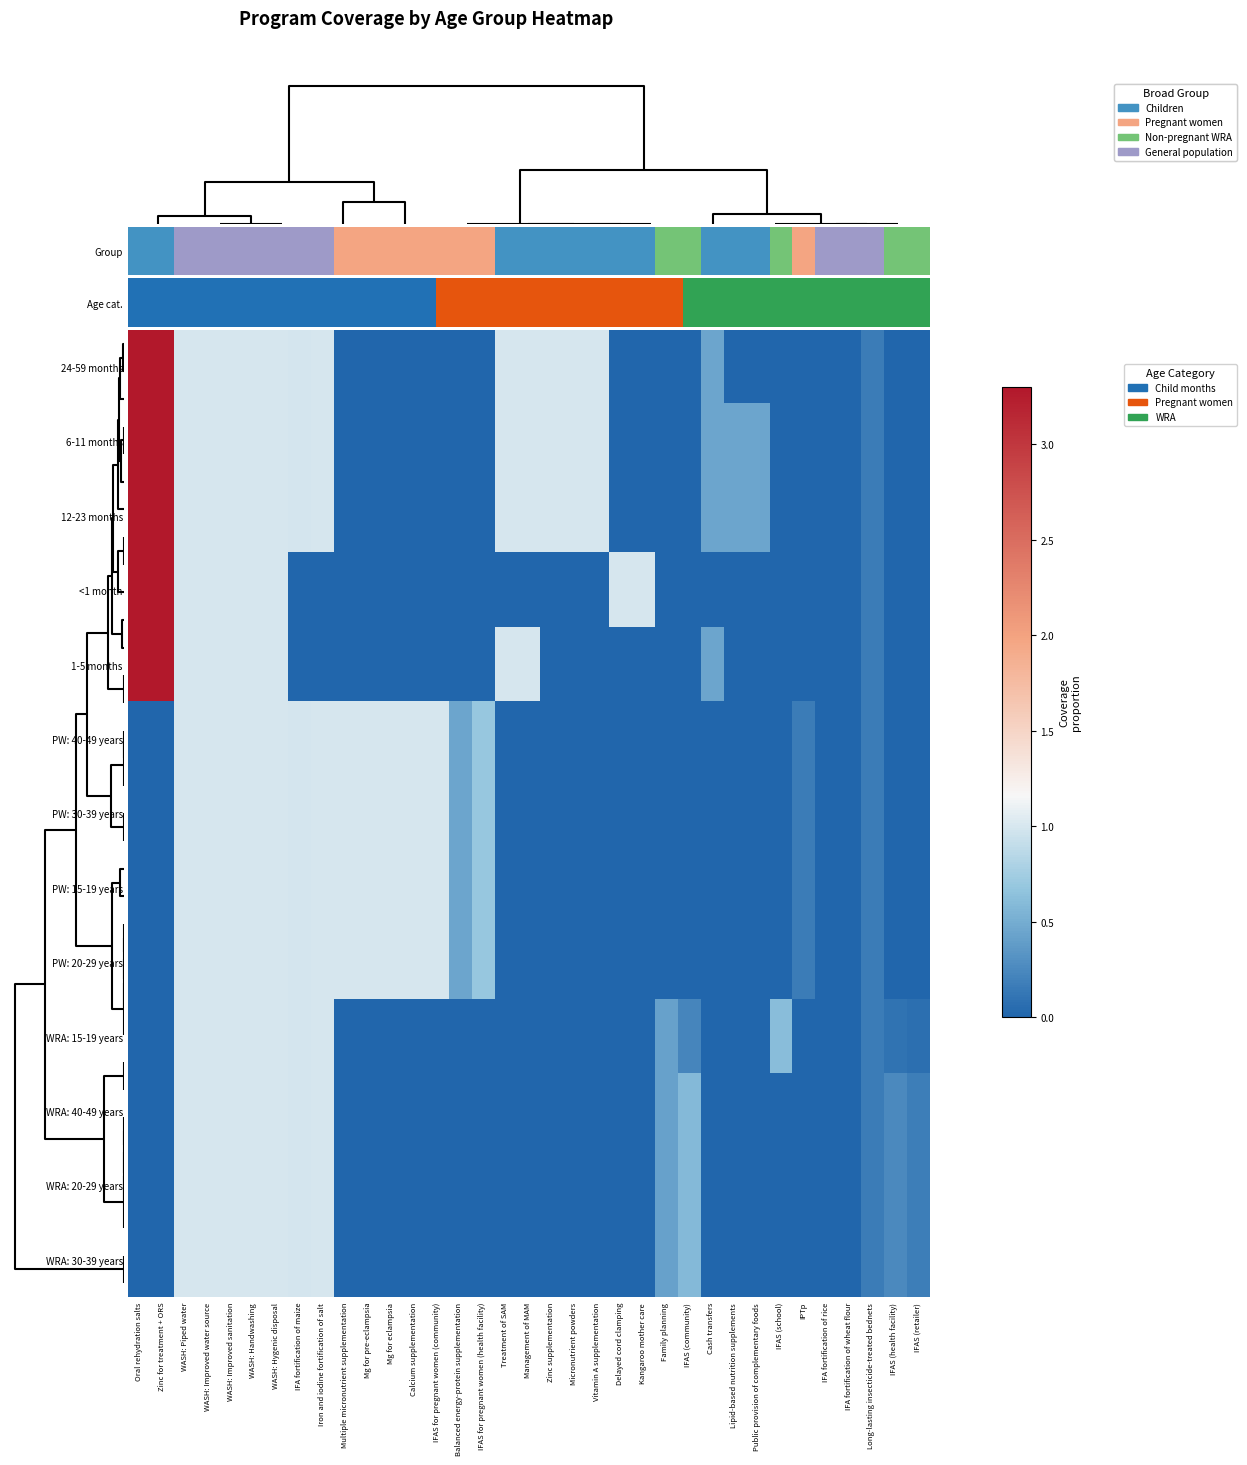

Reading left to right, transcribe all the data shown in this chart.

row_0: 3.3	3.3	1.0	1.0	1.0	1.0	1.0	1.0	1.0	0.0	0.0	0.0	0.0	0.0	0.0	0.0	1.0	1.0	1.0	1.0	1.0	0.0	0.0	0.0	0.0	0.4	0.0	0.0	0.0	0.0	0.0	0.0	0.2	0.0	0.0
row_1: 3.3	3.3	1.0	1.0	1.0	1.0	1.0	1.0	1.0	0.0	0.0	0.0	0.0	0.0	0.0	0.0	1.0	1.0	1.0	1.0	1.0	0.0	0.0	0.0	0.0	0.4	0.4	0.4	0.0	0.0	0.0	0.0	0.2	0.0	0.0
row_2: 3.3	3.3	1.0	1.0	1.0	1.0	1.0	1.0	1.0	0.0	0.0	0.0	0.0	0.0	0.0	0.0	1.0	1.0	1.0	1.0	1.0	0.0	0.0	0.0	0.0	0.4	0.4	0.4	0.0	0.0	0.0	0.0	0.2	0.0	0.0
row_3: 3.3	3.3	1.0	1.0	1.0	1.0	1.0	0.0	0.0	0.0	0.0	0.0	0.0	0.0	0.0	0.0	0.0	0.0	0.0	0.0	0.0	1.0	1.0	0.0	0.0	0.0	0.0	0.0	0.0	0.0	0.0	0.0	0.2	0.0	0.0
row_4: 3.3	3.3	1.0	1.0	1.0	1.0	1.0	0.0	0.0	0.0	0.0	0.0	0.0	0.0	0.0	0.0	1.0	1.0	0.0	0.0	0.0	0.0	0.0	0.0	0.0	0.4	0.0	0.0	0.0	0.0	0.0	0.0	0.2	0.0	0.0
row_5: 0.0	0.0	1.0	1.0	1.0	1.0	1.0	1.0	1.0	1.0	1.0	1.0	1.0	1.0	0.4	0.7	0.0	0.0	0.0	0.0	0.0	0.0	0.0	0.0	0.0	0.0	0.0	0.0	0.0	0.2	0.0	0.0	0.2	0.0	0.0
row_6: 0.0	0.0	1.0	1.0	1.0	1.0	1.0	1.0	1.0	1.0	1.0	1.0	1.0	1.0	0.4	0.7	0.0	0.0	0.0	0.0	0.0	0.0	0.0	0.0	0.0	0.0	0.0	0.0	0.0	0.2	0.0	0.0	0.2	0.0	0.0
row_7: 0.0	0.0	1.0	1.0	1.0	1.0	1.0	1.0	1.0	1.0	1.0	1.0	1.0	1.0	0.4	0.7	0.0	0.0	0.0	0.0	0.0	0.0	0.0	0.0	0.0	0.0	0.0	0.0	0.0	0.2	0.0	0.0	0.2	0.0	0.0
row_8: 0.0	0.0	1.0	1.0	1.0	1.0	1.0	1.0	1.0	1.0	1.0	1.0	1.0	1.0	0.4	0.7	0.0	0.0	0.0	0.0	0.0	0.0	0.0	0.0	0.0	0.0	0.0	0.0	0.0	0.2	0.0	0.0	0.2	0.0	0.0
row_9: 0.0	0.0	1.0	1.0	1.0	1.0	1.0	1.0	1.0	0.0	0.0	0.0	0.0	0.0	0.0	0.0	0.0	0.0	0.0	0.0	0.0	0.0	0.0	0.4	0.2	0.0	0.0	0.0	0.6	0.0	0.0	0.0	0.2	0.1	0.1
row_10: 0.0	0.0	1.0	1.0	1.0	1.0	1.0	1.0	1.0	0.0	0.0	0.0	0.0	0.0	0.0	0.0	0.0	0.0	0.0	0.0	0.0	0.0	0.0	0.4	0.6	0.0	0.0	0.0	0.0	0.0	0.0	0.0	0.2	0.2	0.2
row_11: 0.0	0.0	1.0	1.0	1.0	1.0	1.0	1.0	1.0	0.0	0.0	0.0	0.0	0.0	0.0	0.0	0.0	0.0	0.0	0.0	0.0	0.0	0.0	0.4	0.6	0.0	0.0	0.0	0.0	0.0	0.0	0.0	0.2	0.2	0.2
row_12: 0.0	0.0	1.0	1.0	1.0	1.0	1.0	1.0	1.0	0.0	0.0	0.0	0.0	0.0	0.0	0.0	0.0	0.0	0.0	0.0	0.0	0.0	0.0	0.4	0.6	0.0	0.0	0.0	0.0	0.0	0.0	0.0	0.2	0.2	0.2